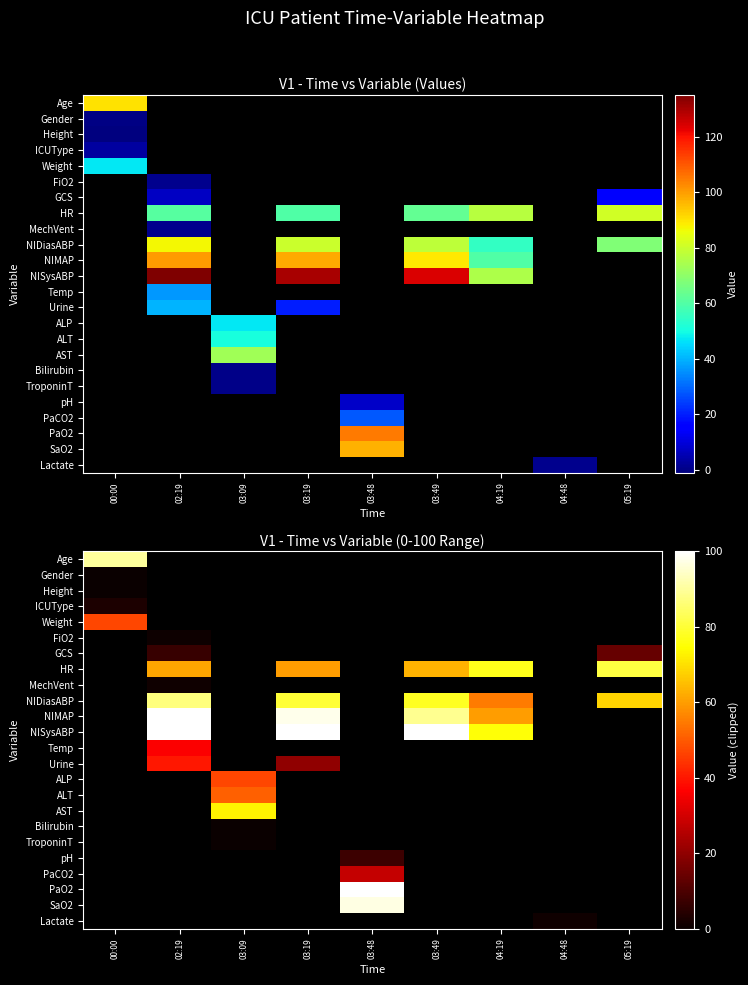

At which category does the chart reach its peak across all series?

02:19